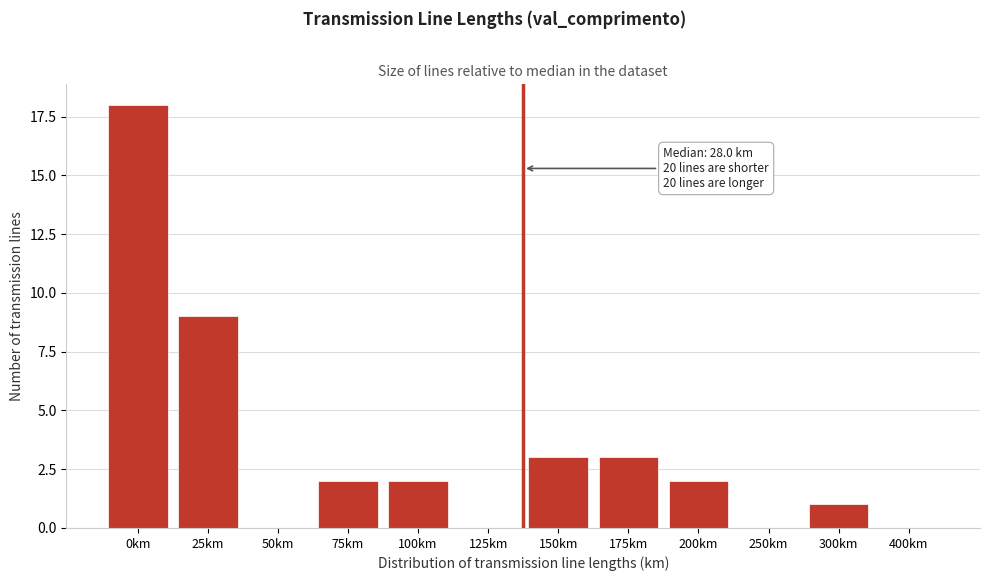

Reading left to right, what are all the values shown in this chart?

0km=18	25km=9	50km=0	75km=2	100km=2	125km=0	150km=3	175km=3	200km=2	250km=0	300km=1	400km=0